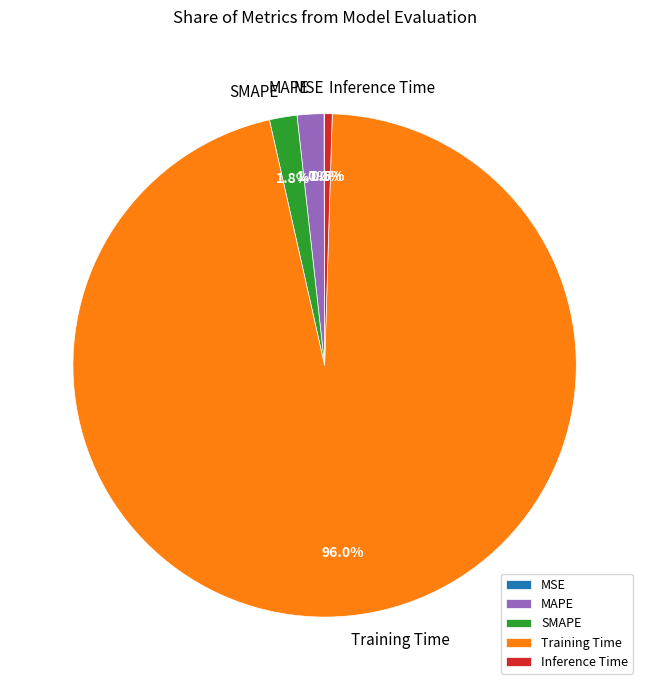

How much of the chart is everything except Training Time?

4.0%